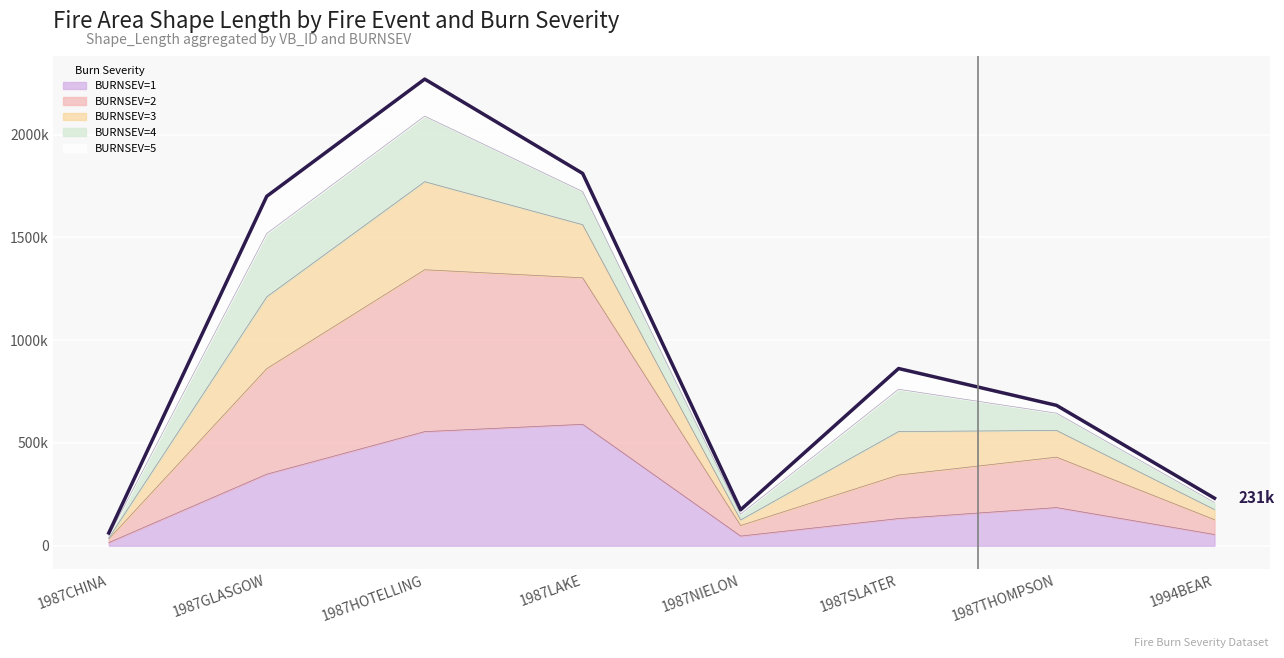

How many interior local peaks (higher than both neighbors) does the data have?

2